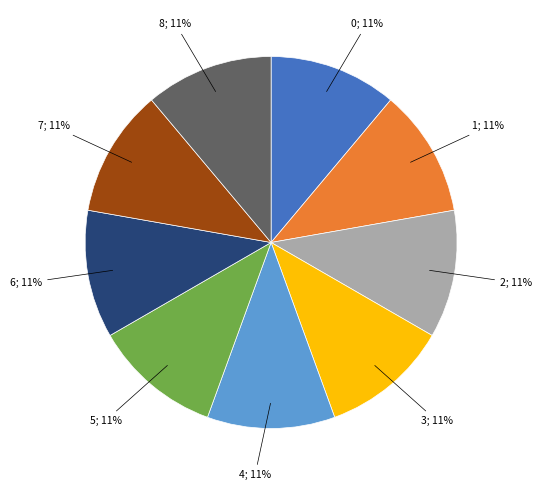

True or false: 2; 11% accounts for 11% of the total.

True